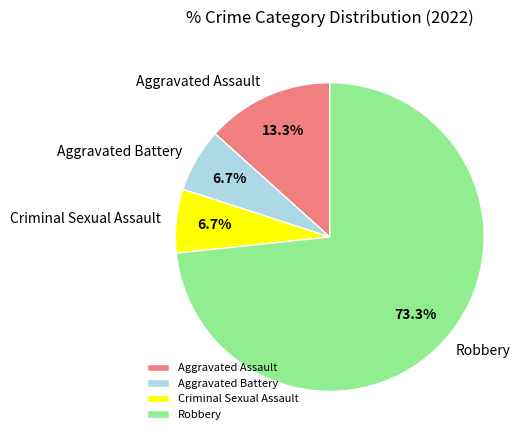

How many slices are in this pie chart?

4